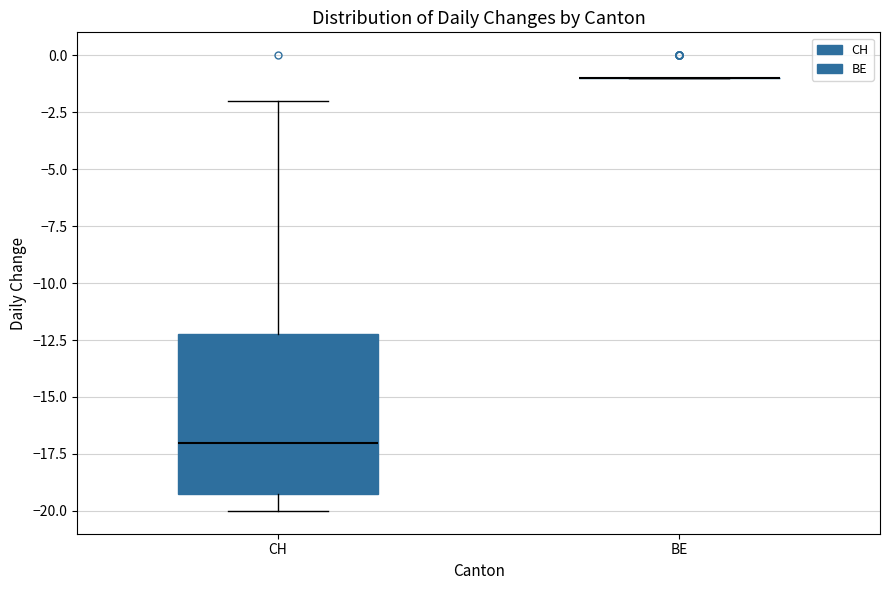

Which box is the tallest, from its lower edge to its upper edge?

CH